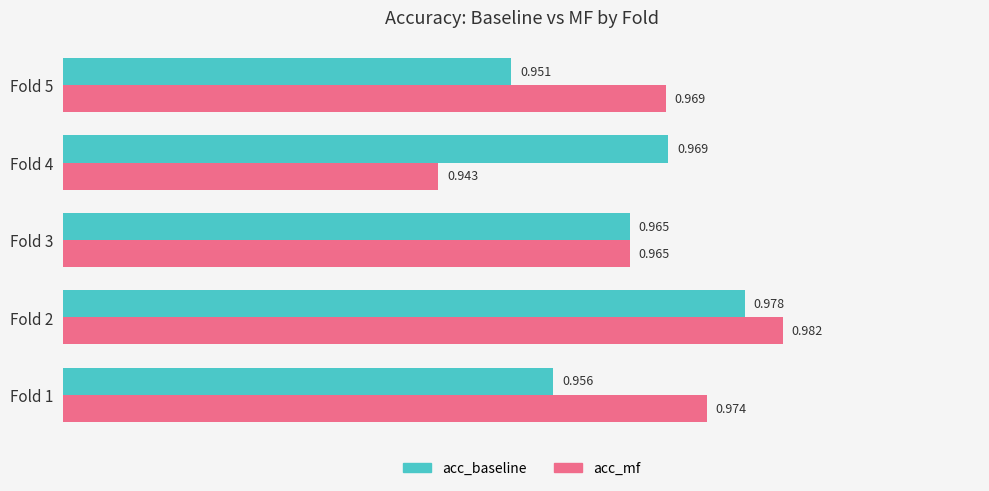

Which series has the largest total across all categories?

acc_mf